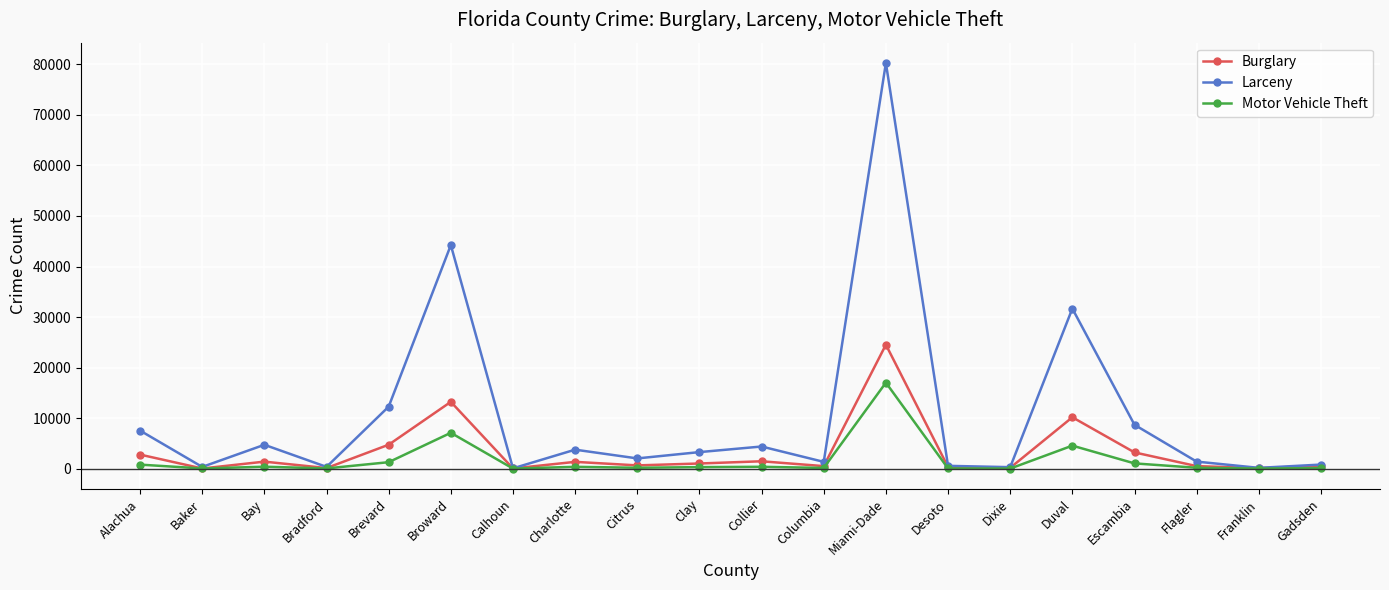

At which category does Larceny reach its first local peak?

Bay